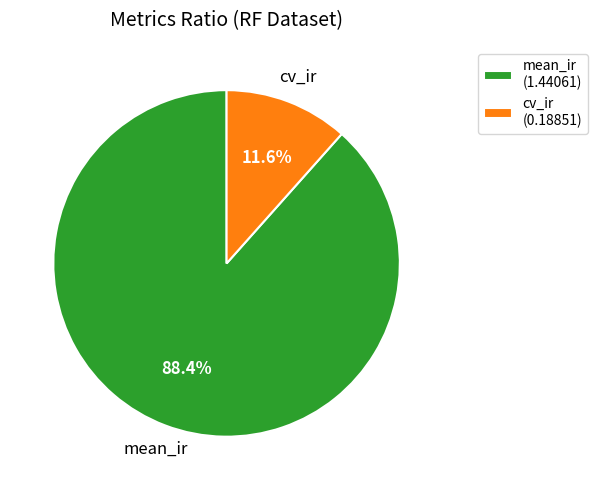

Does cv_ir account for over 50% of the chart?

No